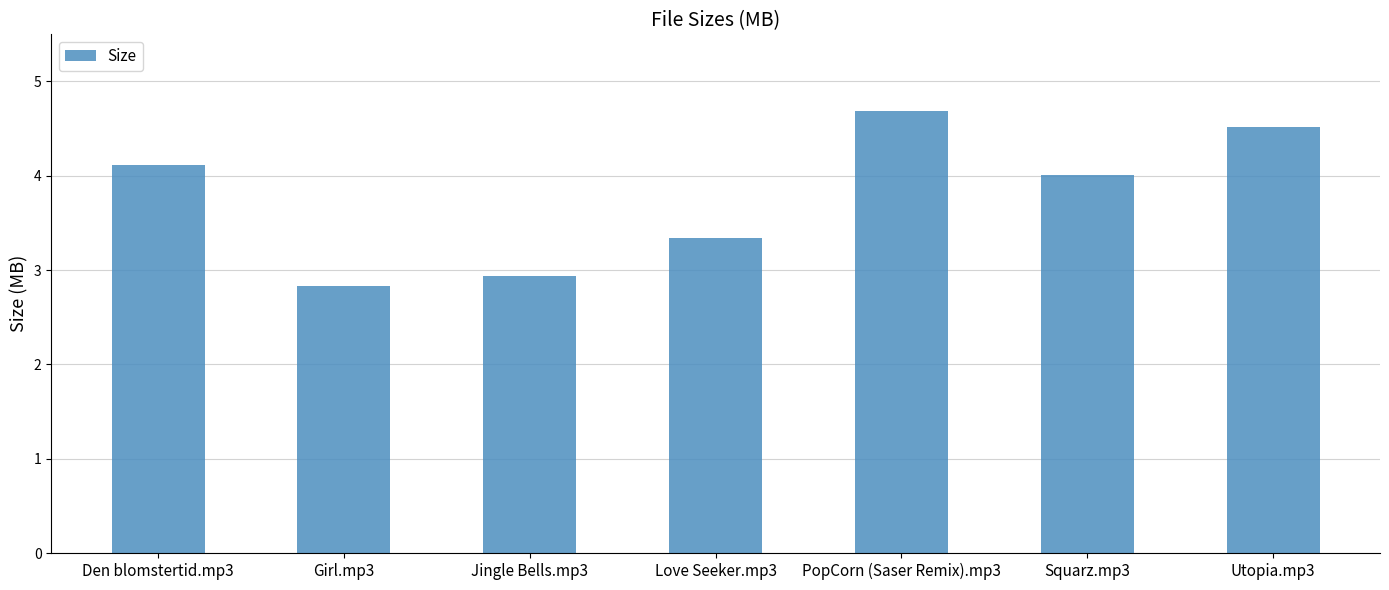

Where is the data nearest to the value 3?

Jingle Bells.mp3